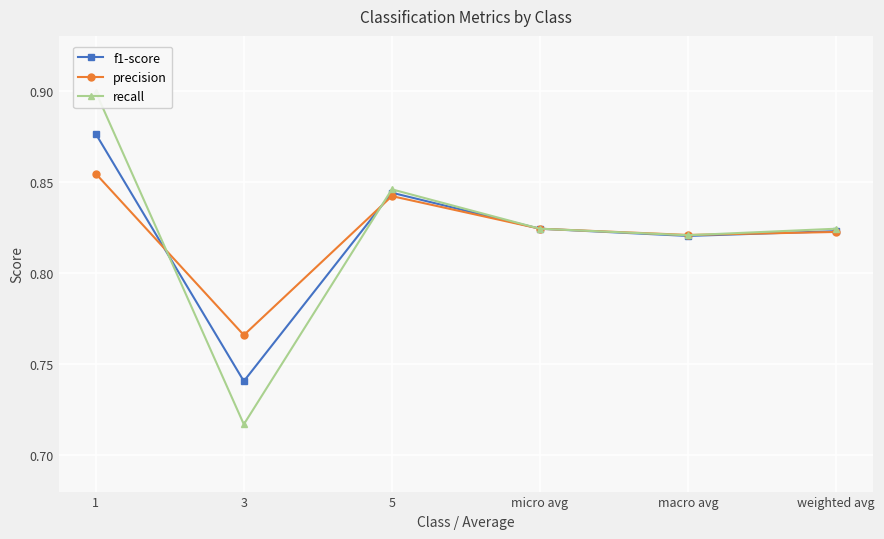

At which category does the chart reach its minimum across all series?

3